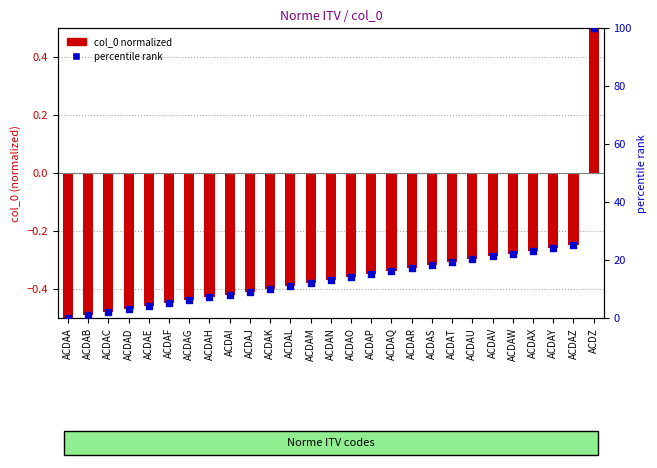

What are all the series names shown in the legend?

col_0 (normalized), percentile rank